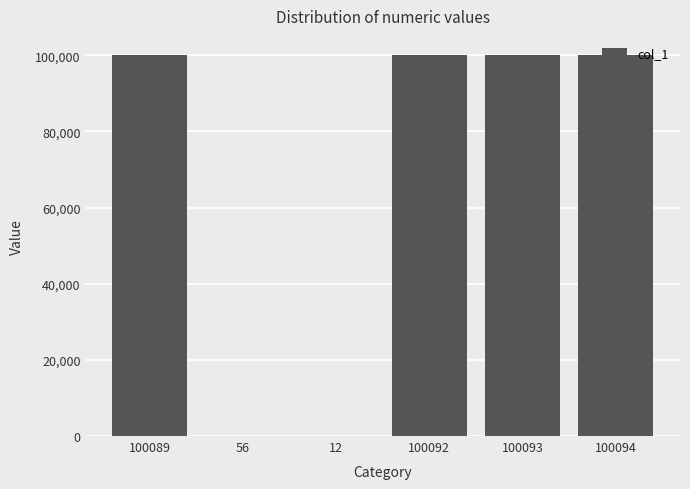

Does the chart contain stacked bars?

No